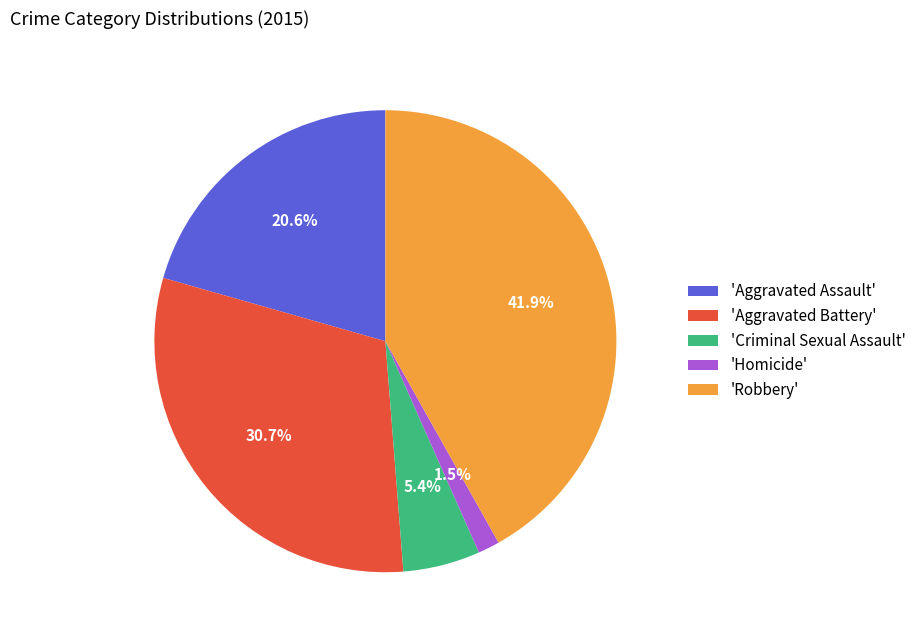

What is the total percentage of 'Aggravated Battery' and 'Aggravated Assault'?

51.2%